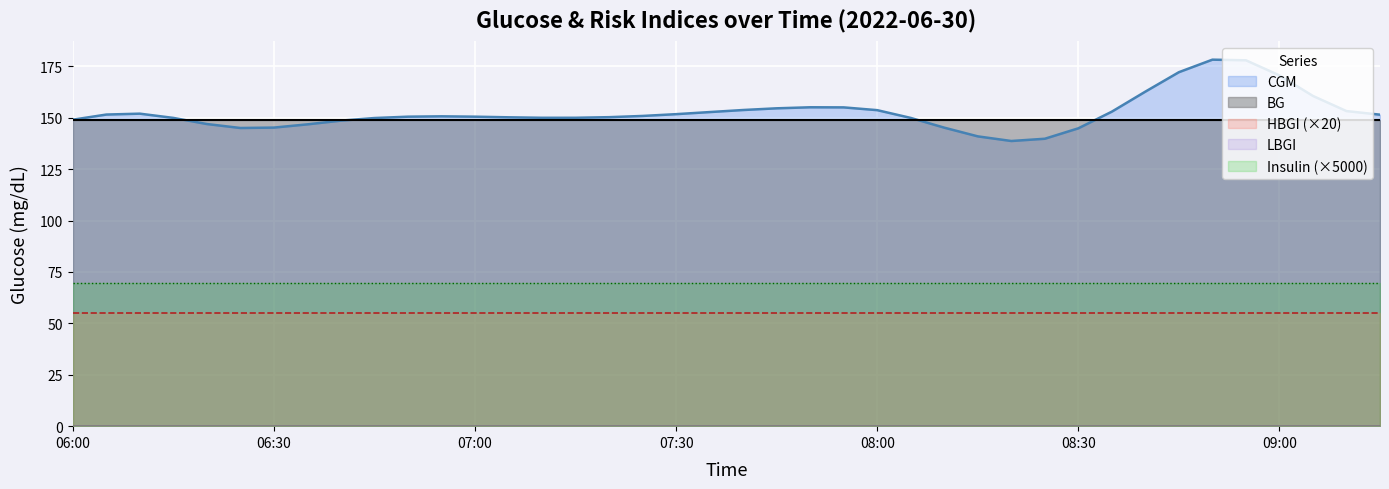

At how many categories does at least one series exceed 33?

40